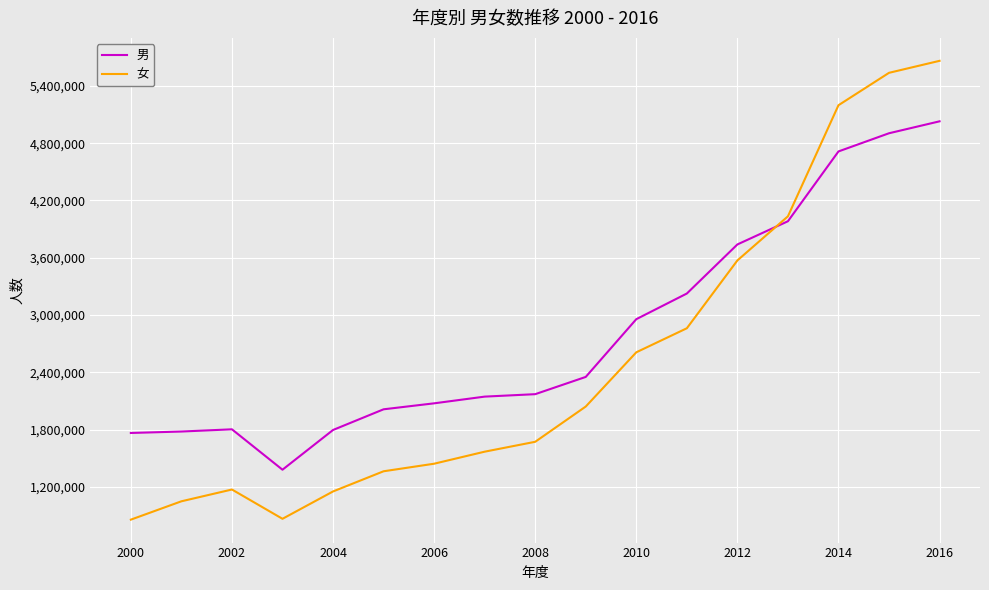

Which series has the widest spread of values?

女